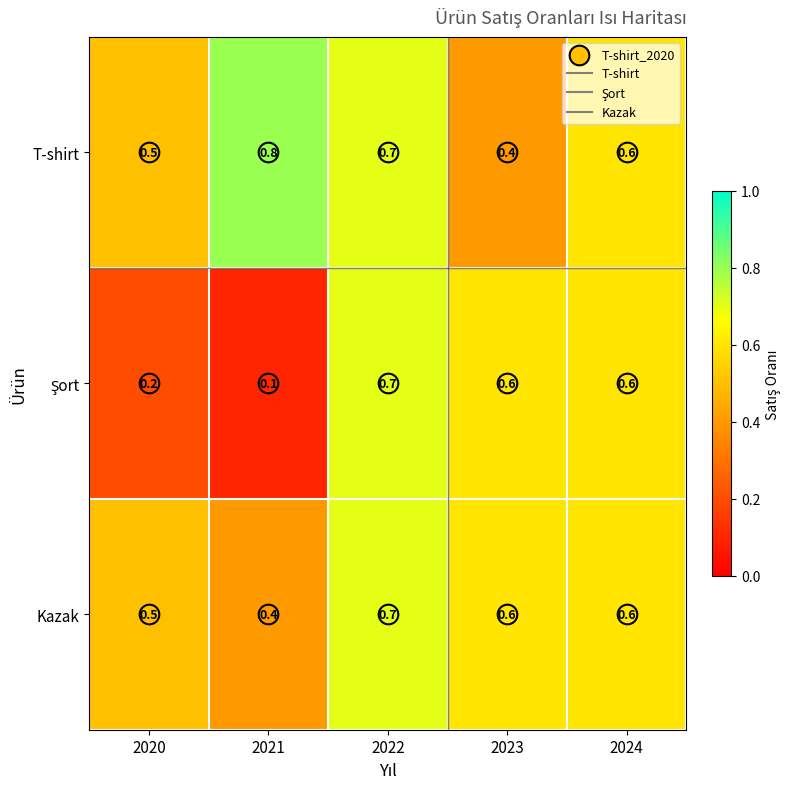

The value of T-shirt at 2023 is 0.4. True or false?

True